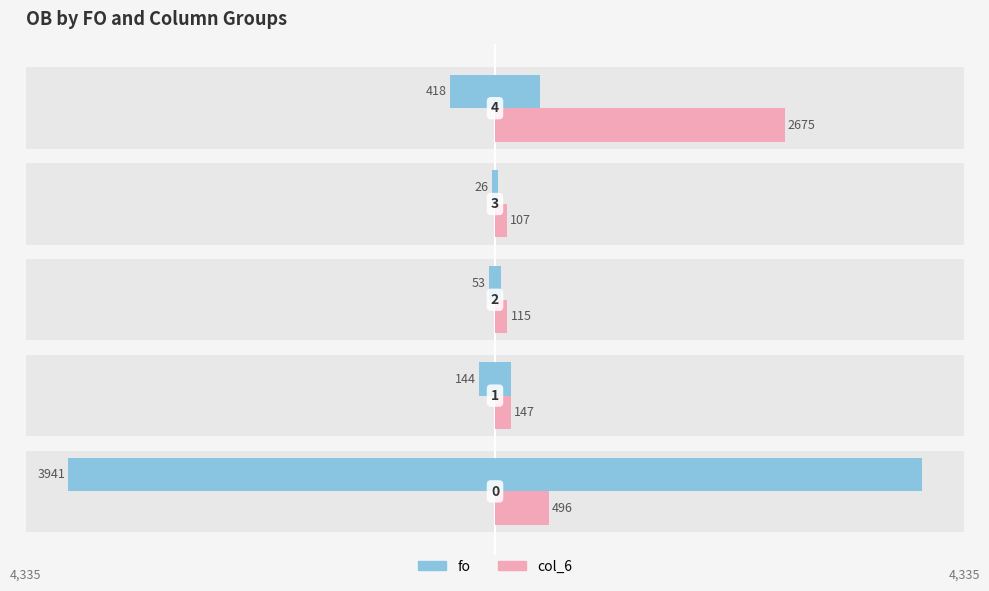

What is the value of the col_6 bar at the 3rd from the left?

115